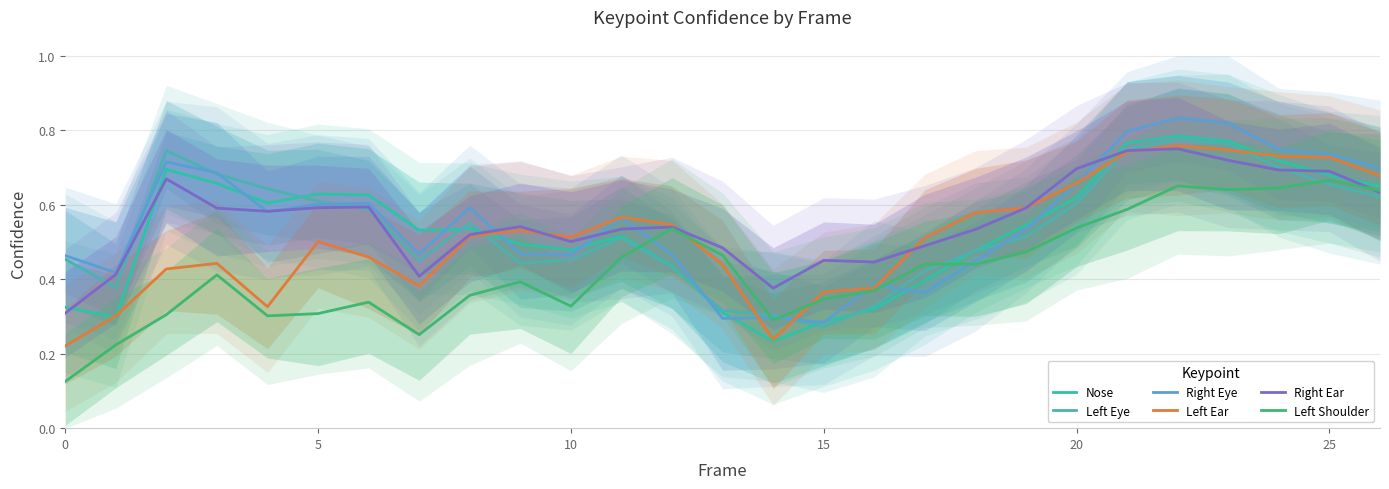

True or false: Left Ear and Left Shoulder intersect in this chart.

True